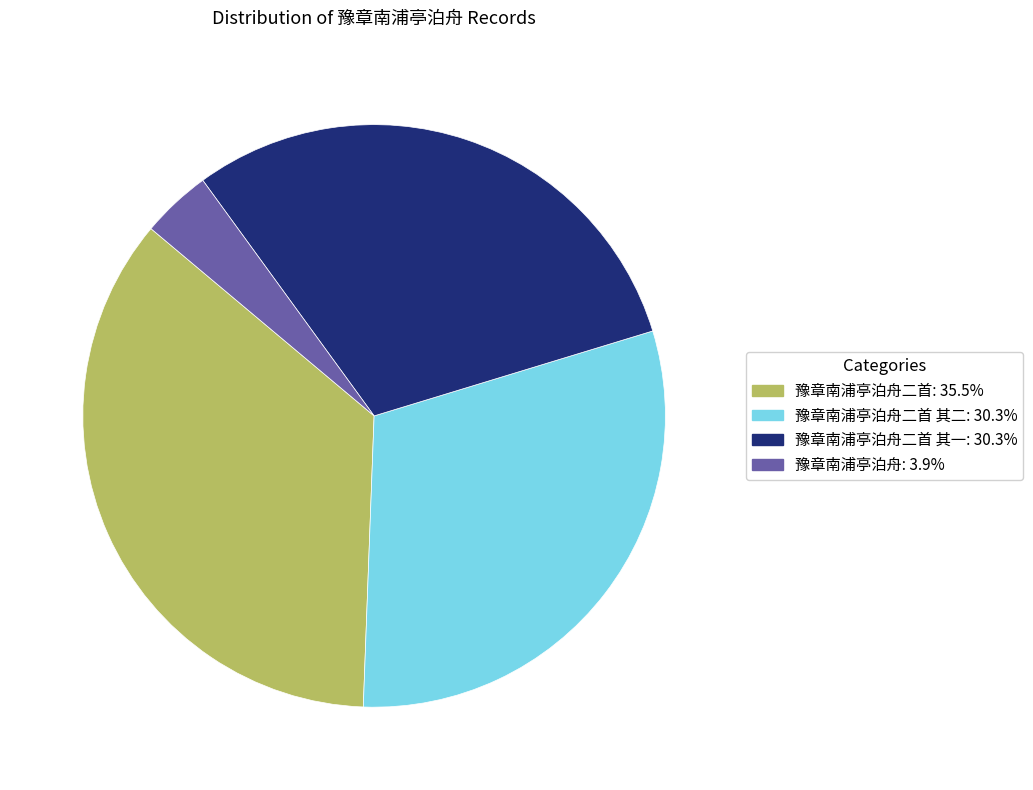

Does any single category account for the majority?

No